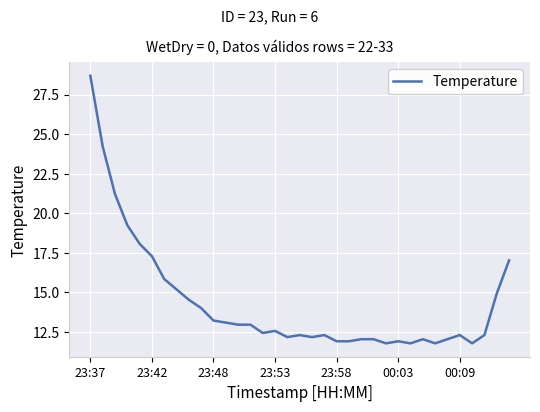

What is the greatest value displayed?

28.7